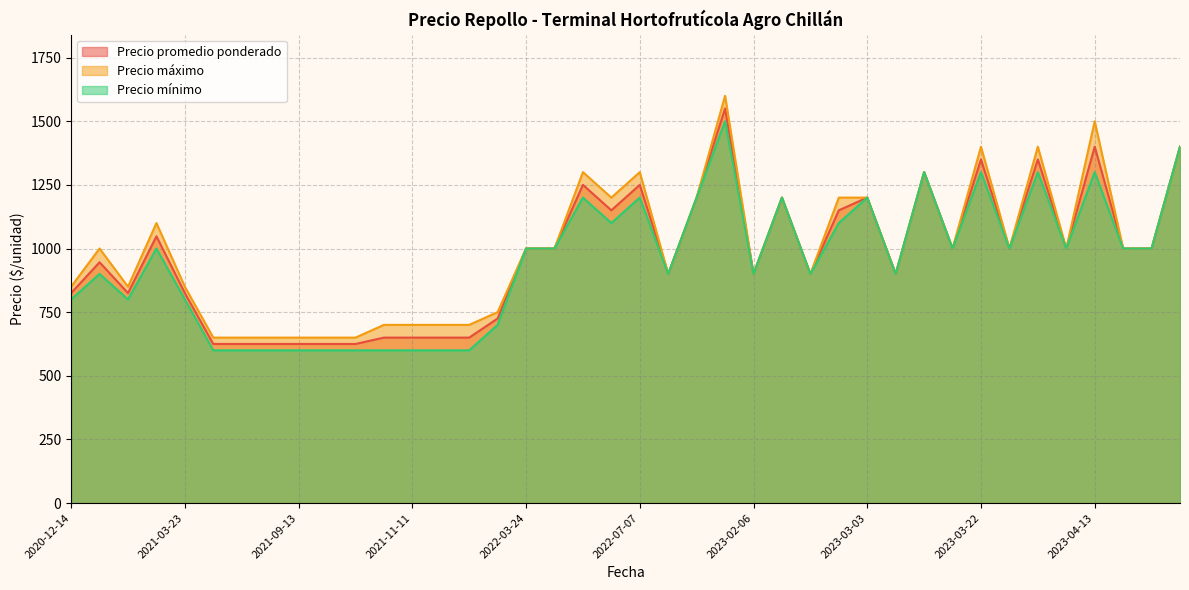

What is the average value of the Precio promedio ponderado series?

972